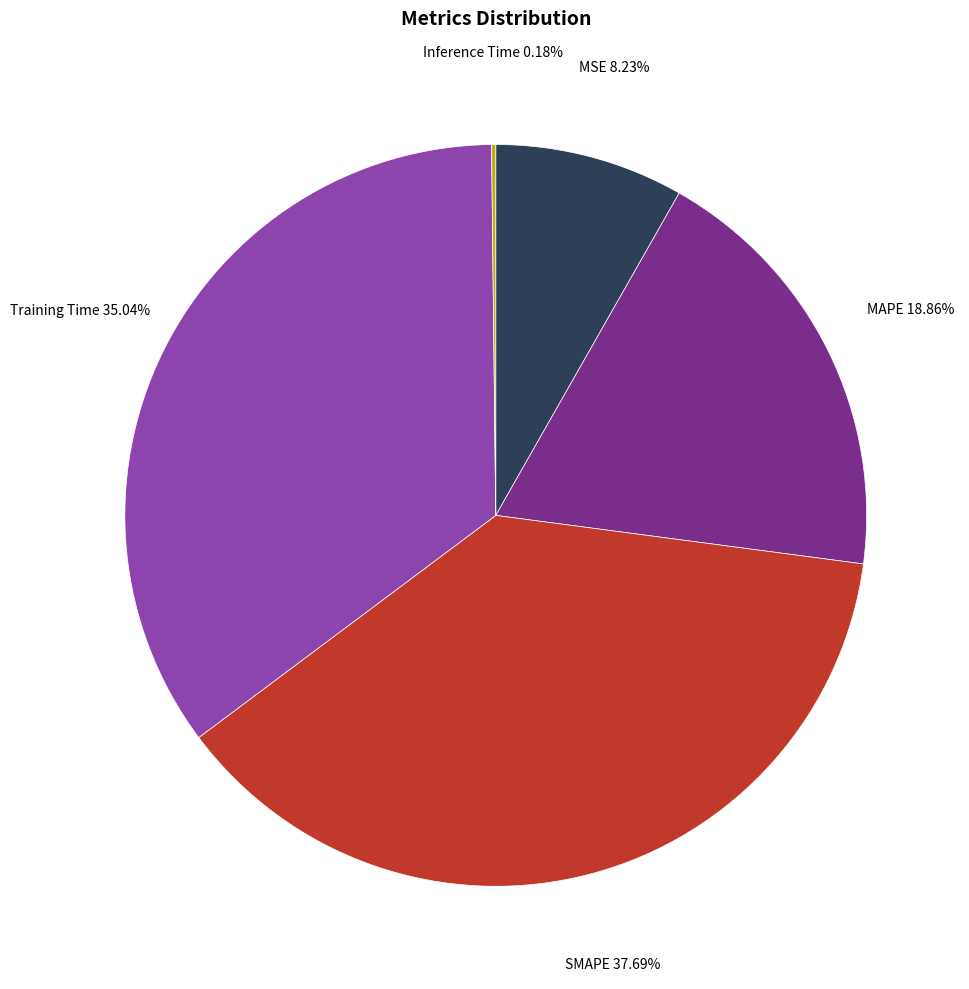

Does any single category account for the majority?

No